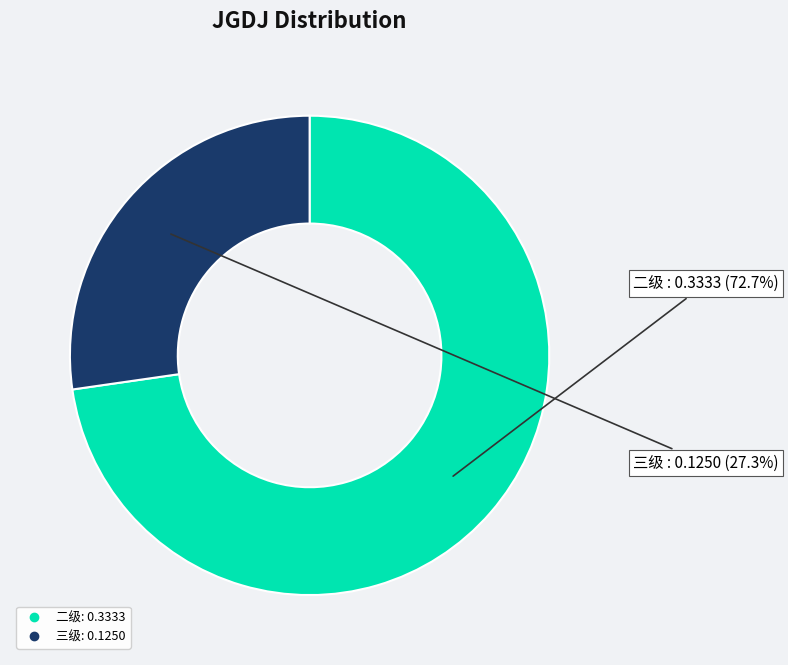

Is there any slice that represents more than half of the pie?

Yes